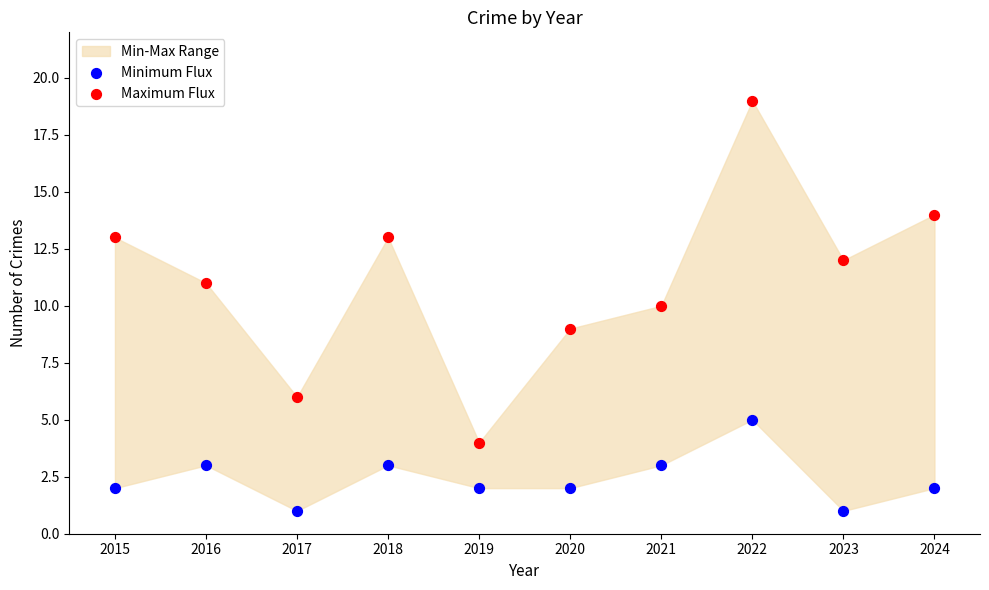

Across all data points, what is the range of Y values (max minus min)?

18